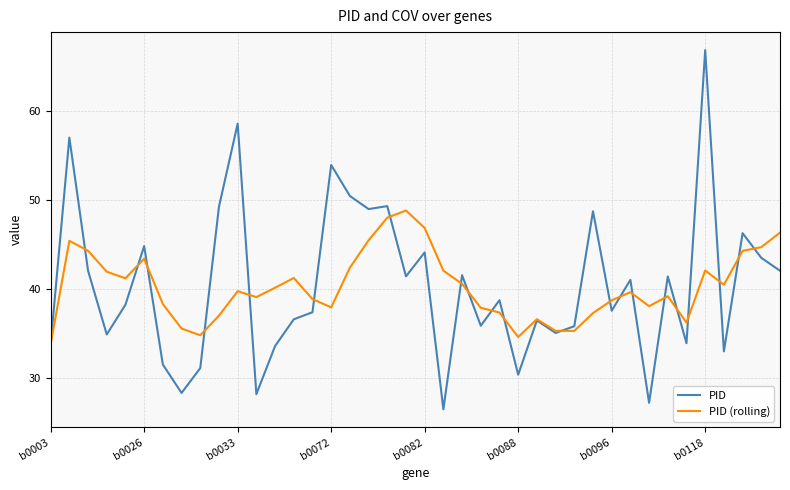

Rank the series by their maximum value, from highest to lowest.

PID, PID (rolling)